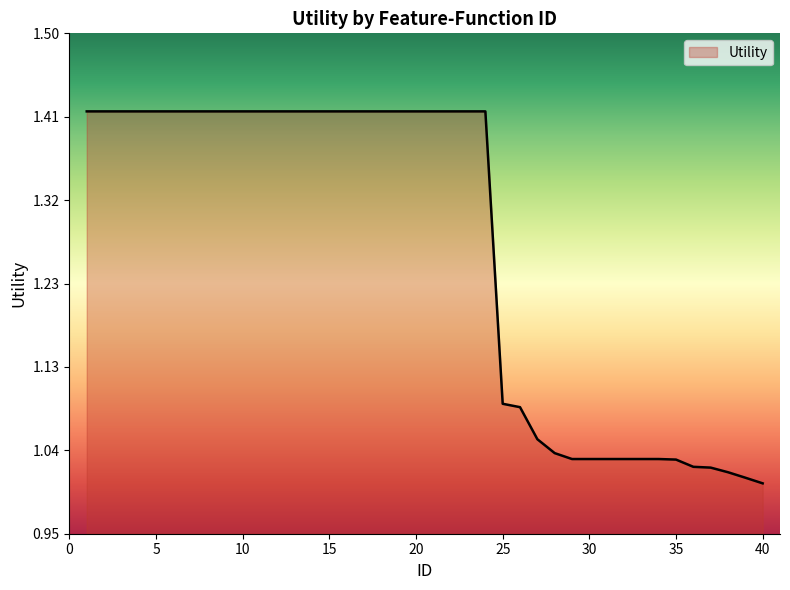

What is the difference between the maximum and minimum values?

0.4